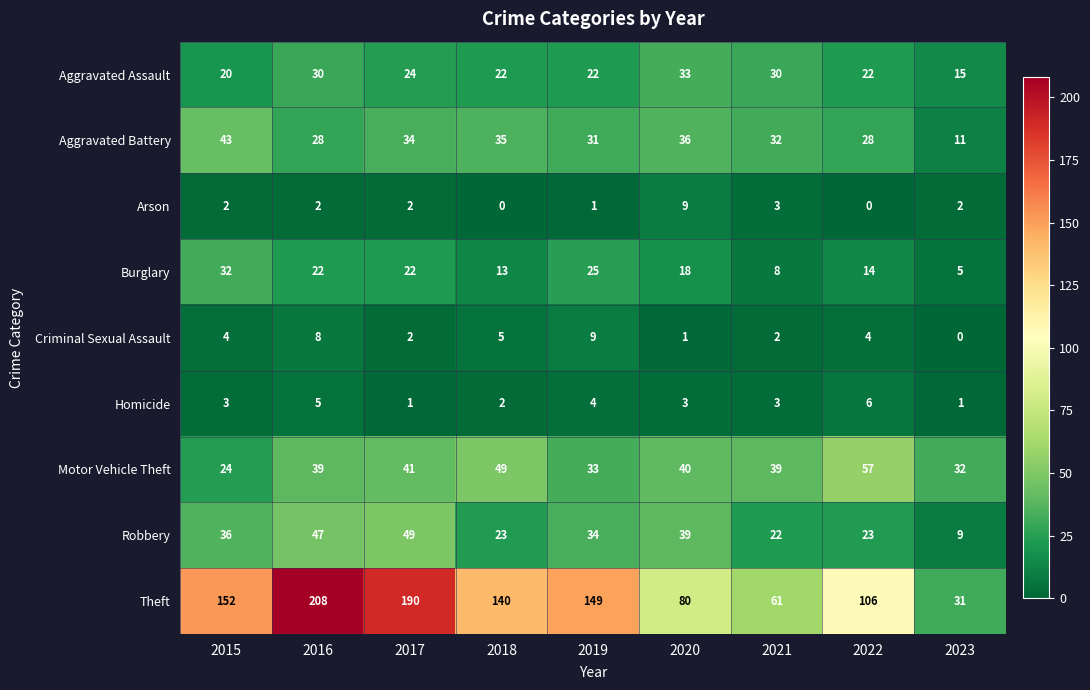

Where does the Robbery series first go above 34?

2015